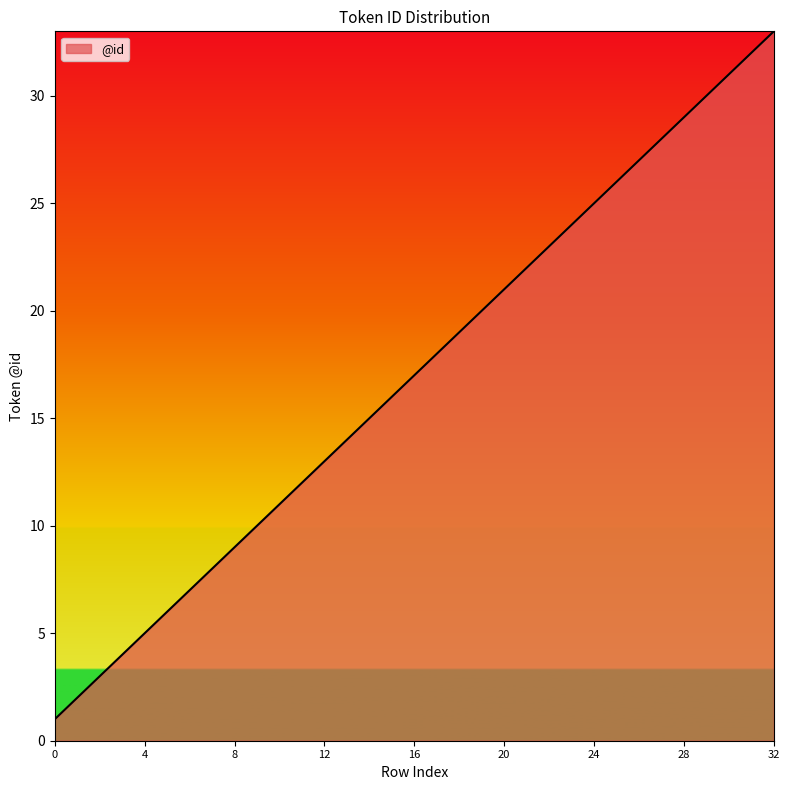

What is the greatest value displayed?

33